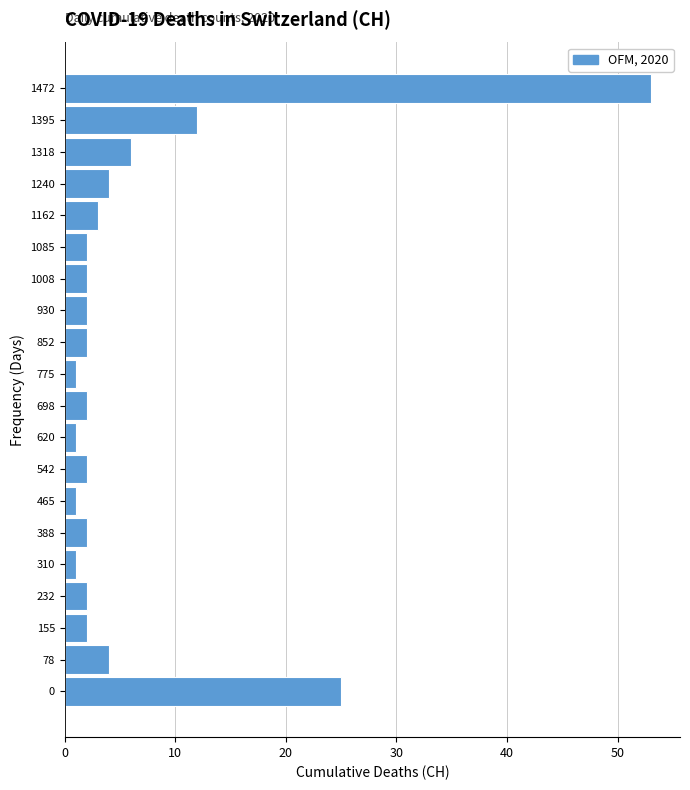

Reading top to bottom, what are all the values shown in this chart?

53	12	6	4	3	2	2	2	2	1	2	1	2	1	2	1	2	2	4	25